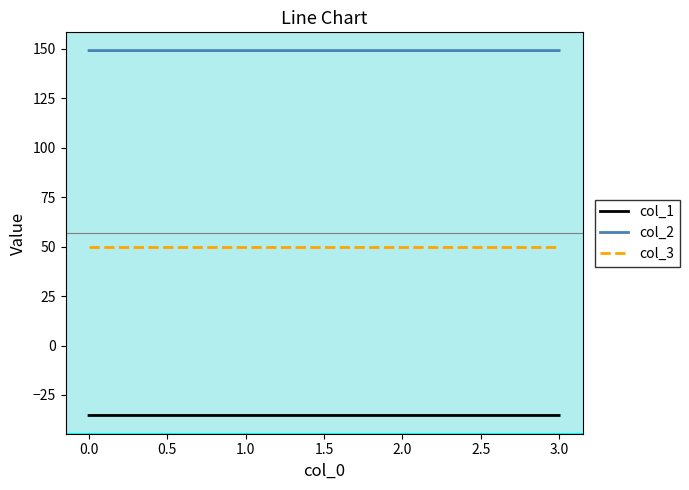

Which series has the largest total across all categories?

col_2